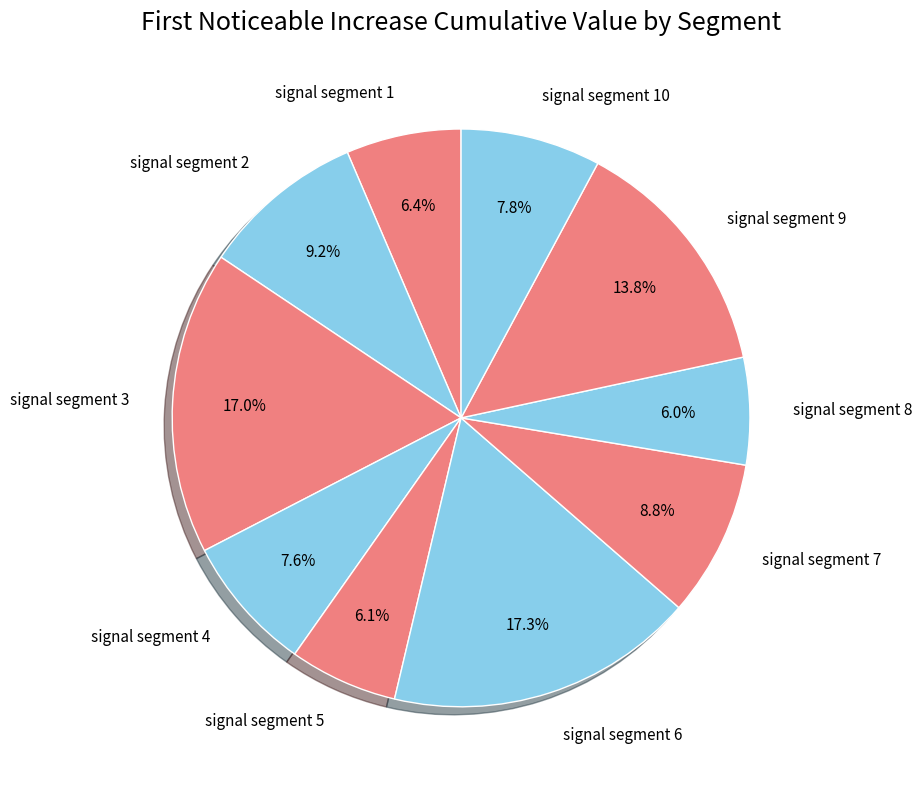

What percentage is the signal segment 4 slice, to the nearest percent?

8%